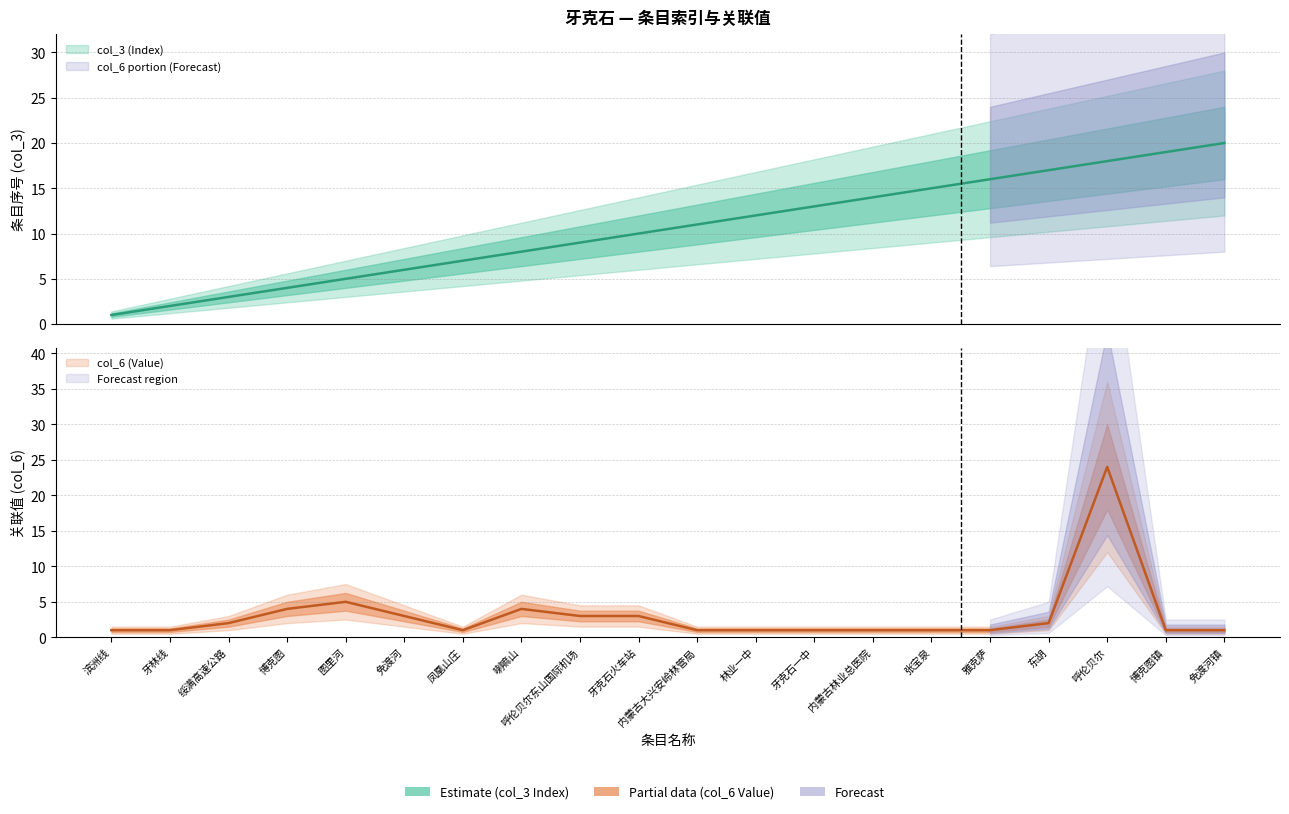

Which series has the largest range (max minus min)?

col_6 (Value)